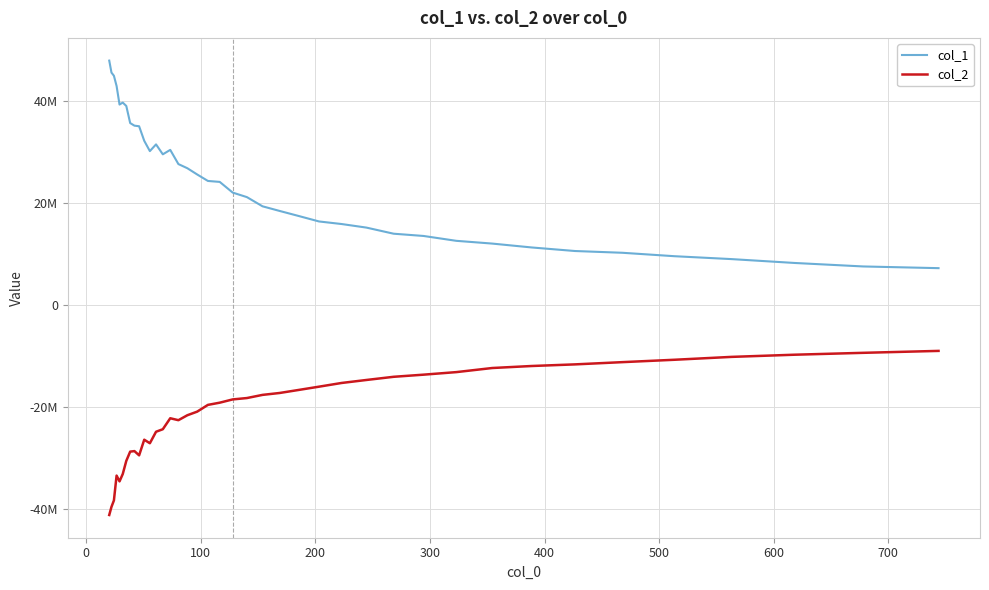

Rank the series by their maximum value, from lowest to highest.

col_2, col_1